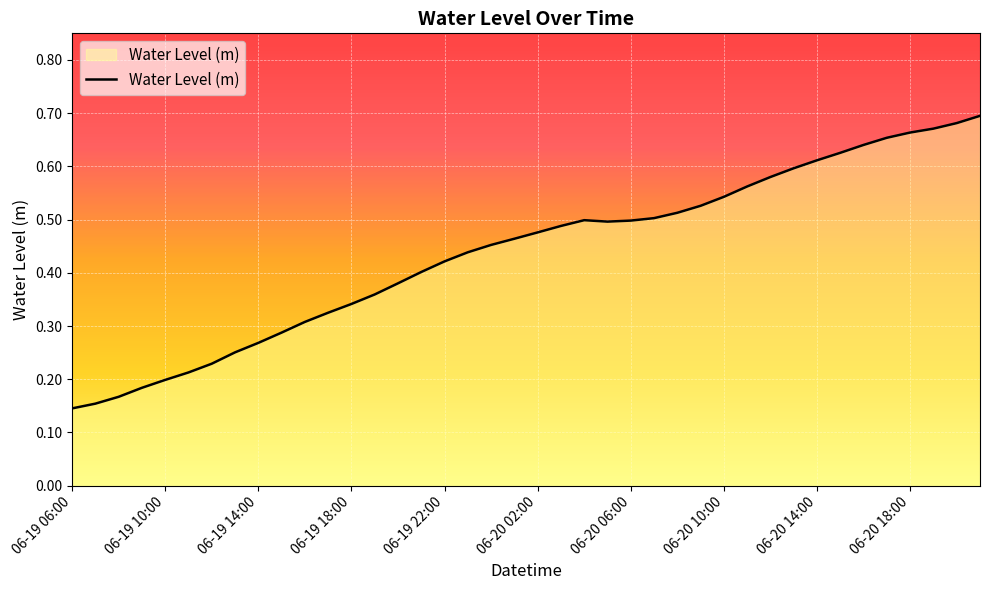

Reading right to left, transcribe all the data shown in this chart.

0.7	0.7	0.7	0.7	0.7	0.6	0.6	0.6	0.6	0.6	0.6	0.5	0.5	0.5	0.5	0.5	0.5	0.5	0.5	0.5	0.5	0.5	0.4	0.4	0.4	0.4	0.4	0.3	0.3	0.3	0.3	0.3	0.3	0.2	0.2	0.2	0.2	0.2	0.2	0.1